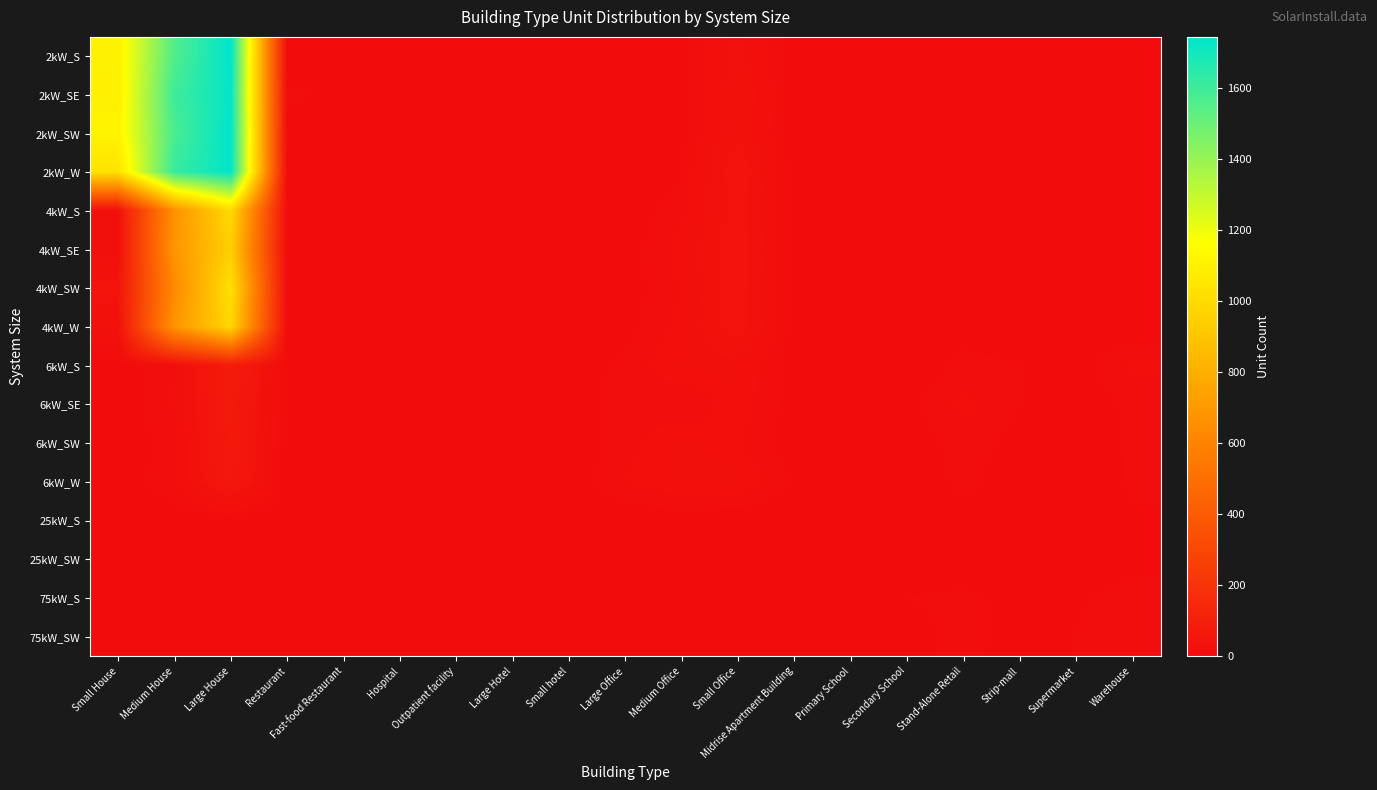

At which category does the chart reach its minimum across all series?

Restaurant